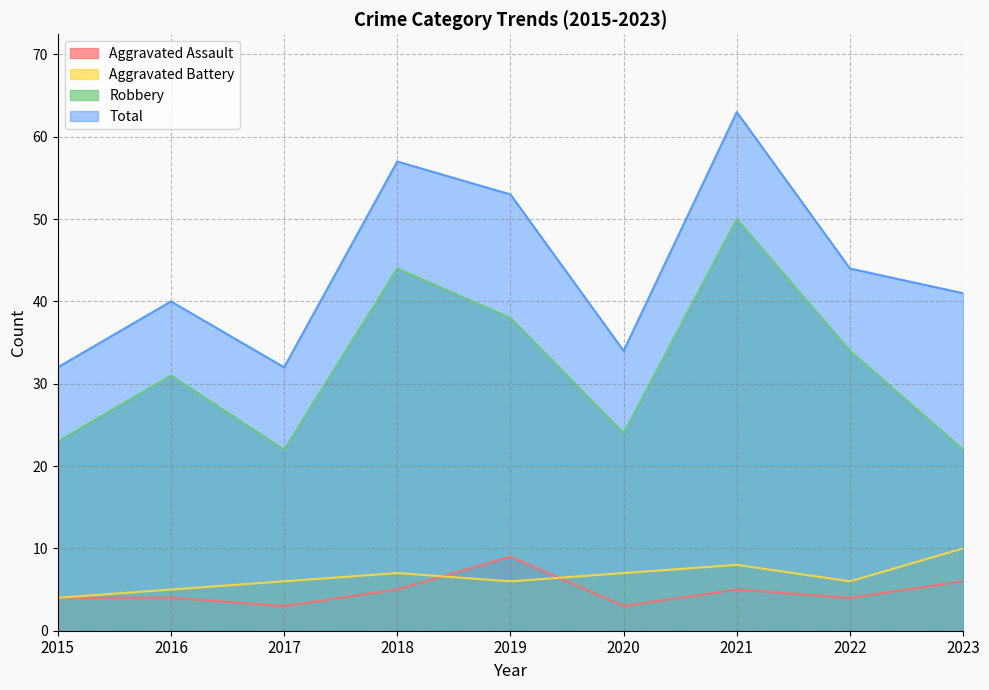

How many interior local peaks does the Aggravated Assault series have?

2